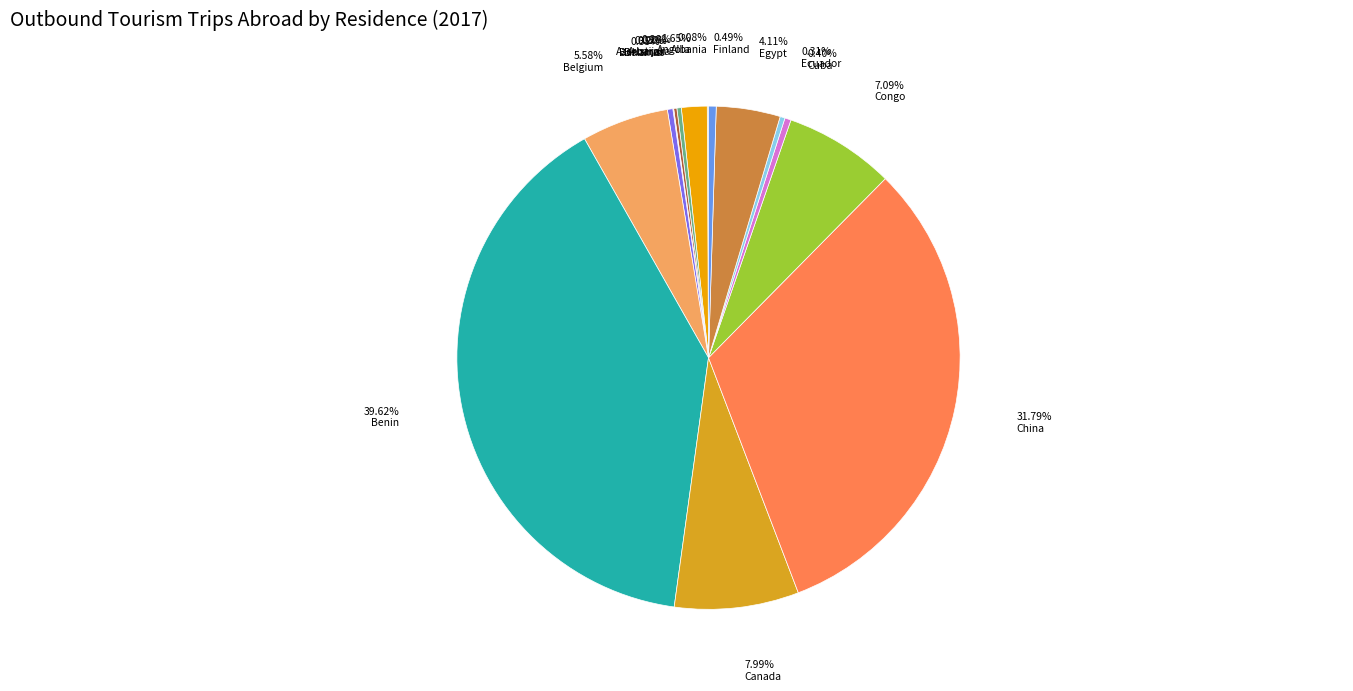

Which category has the biggest portion of the pie?

Benin